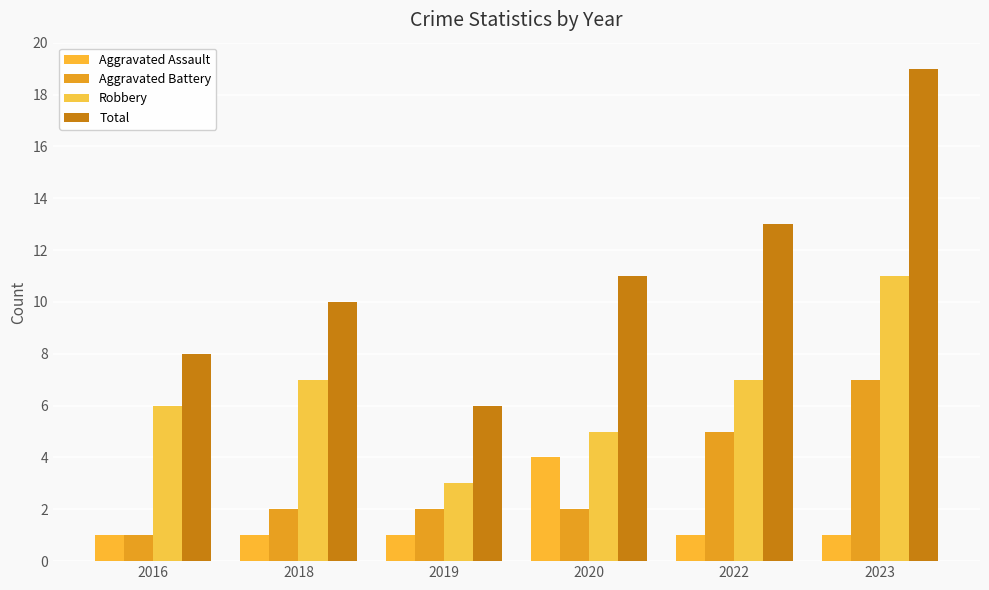

How many distinct data groups are displayed?

4